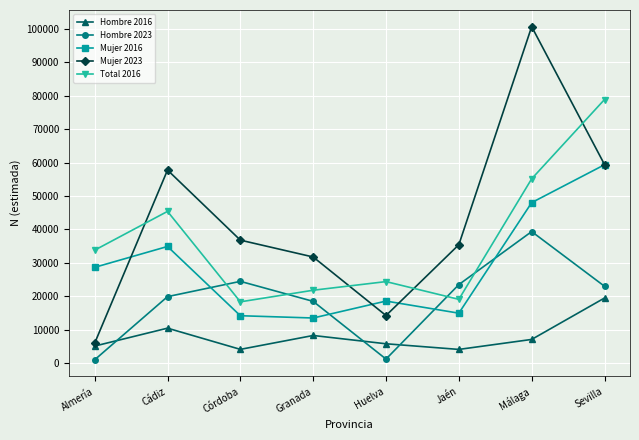

What position from the left is Almería?

1